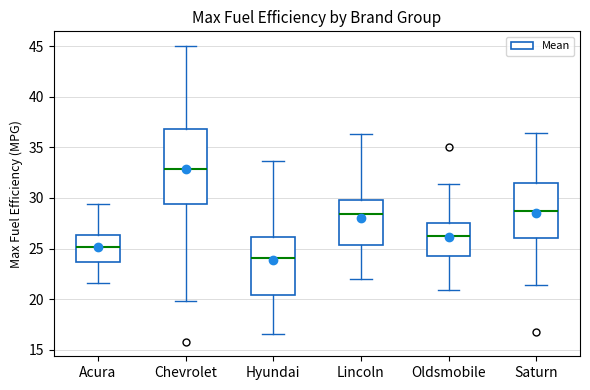

Which box is the tallest, from its lower edge to its upper edge?

Chevrolet